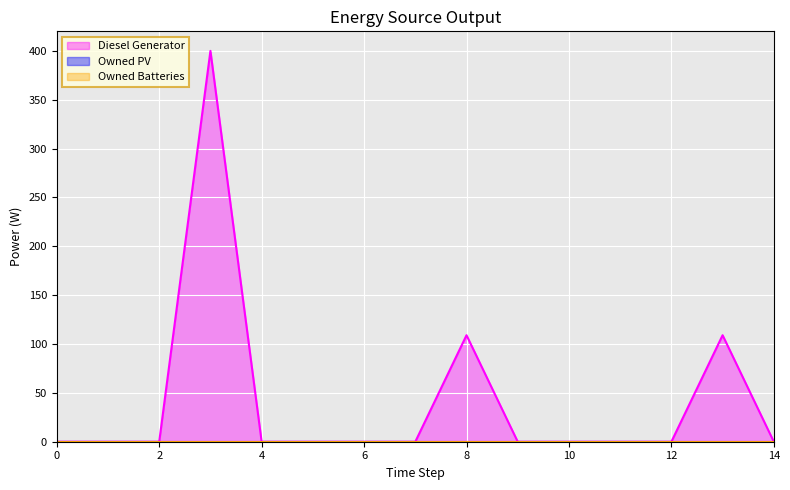

What are all the series names shown in the legend?

Diesel Generator, Owned PV, Owned Batteries